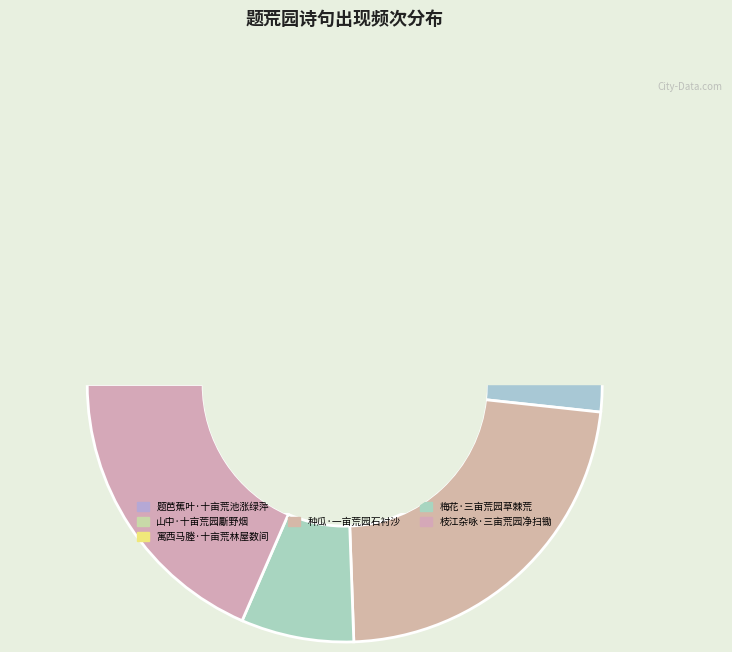

Does any single category account for the majority?

No